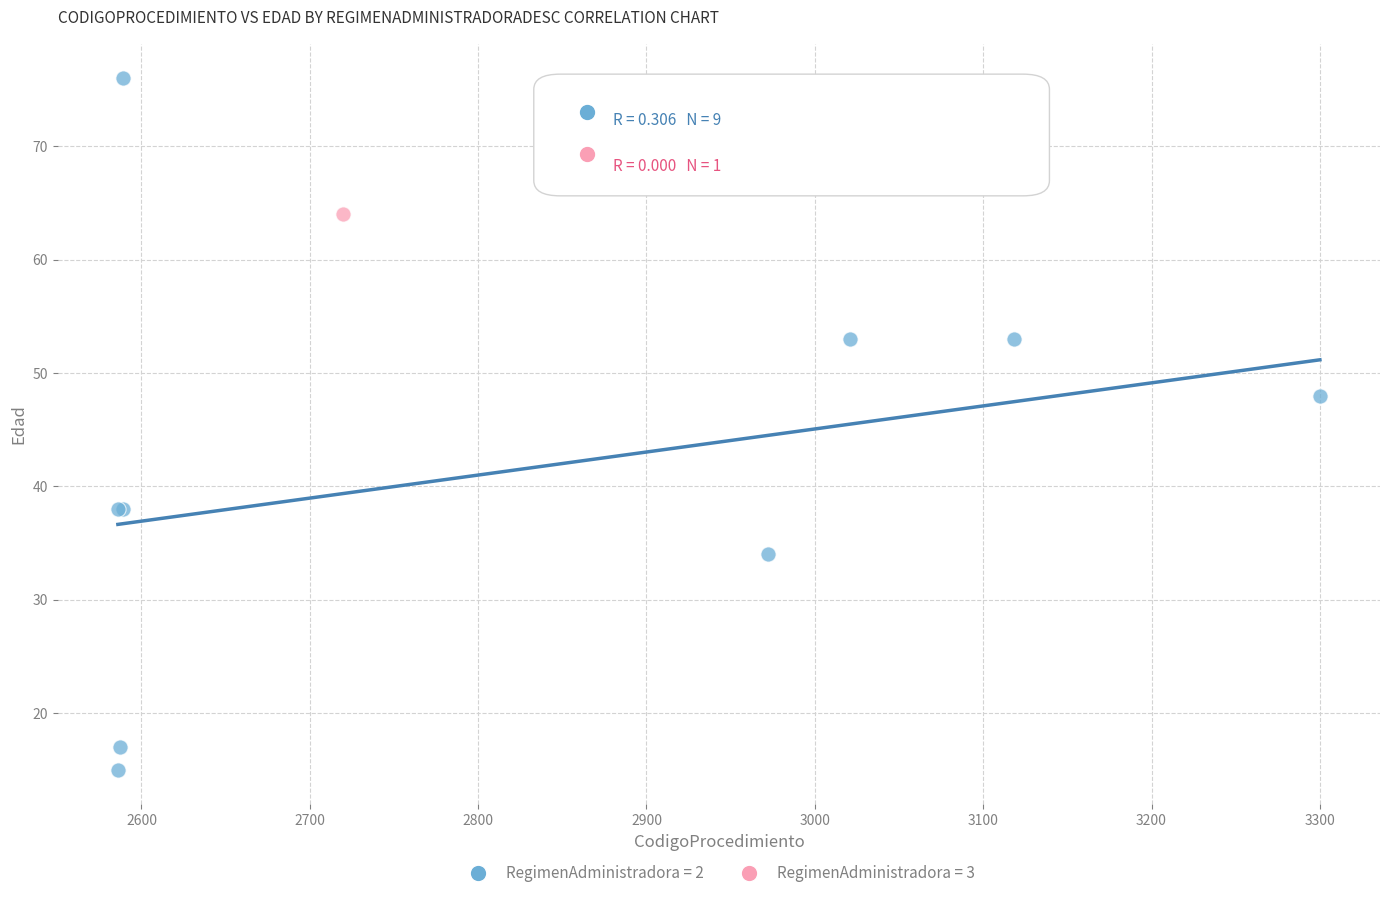

What are all the series names shown in the legend?

RegimenAdministradora = 2, RegimenAdministradora = 3